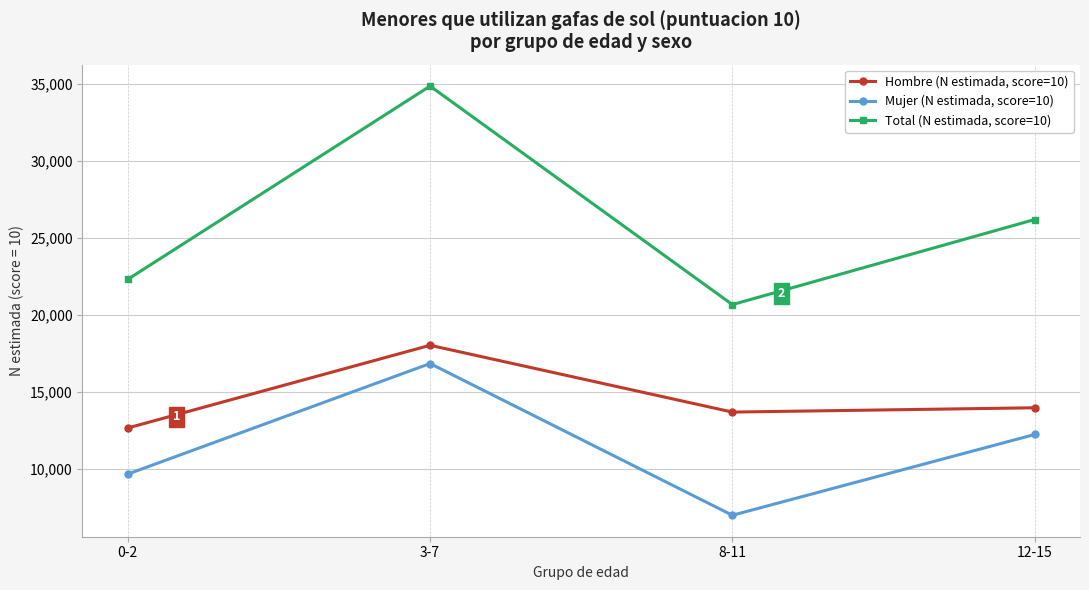

Which category has the highest value in the Hombre (N estimada, score=10) series?

3-7